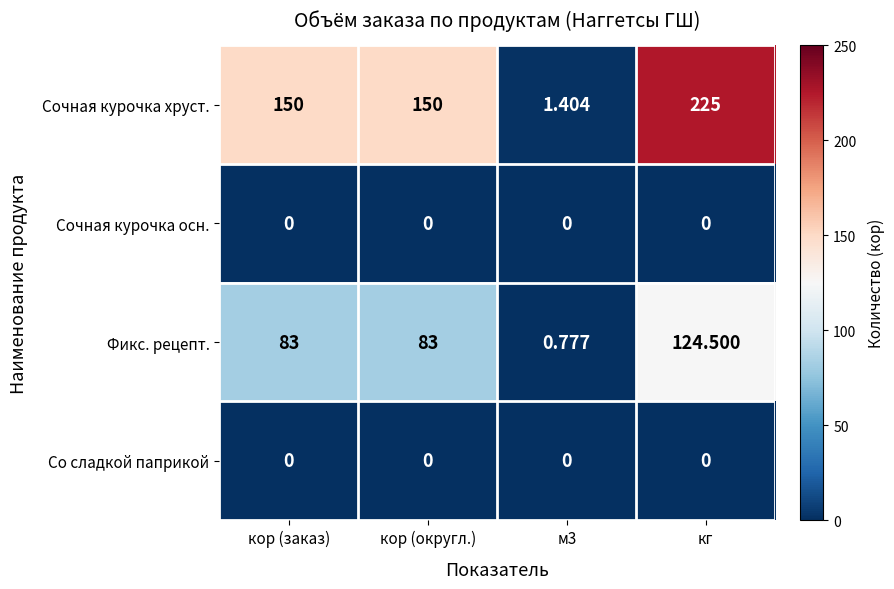

Which category has the highest value across all series?

кг